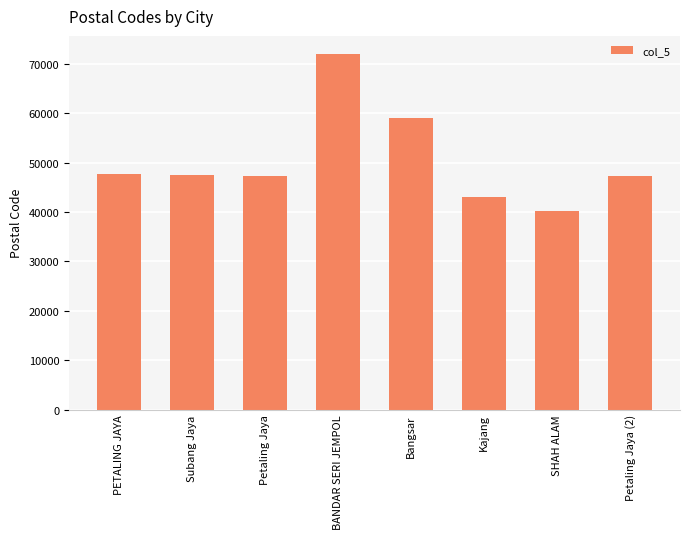

What is the label of the 6th bar from the right?

Petaling Jaya